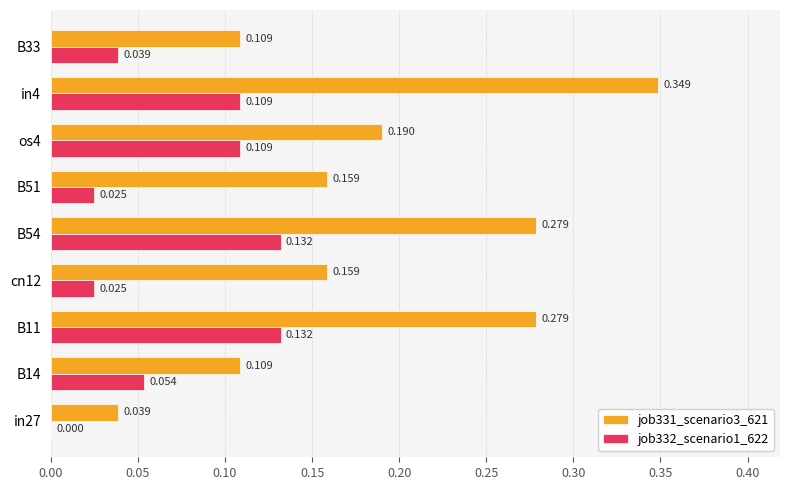

Is the value of job332_scenario1_622 at B14 greater than the value of job331_scenario3_621 at in4?

No